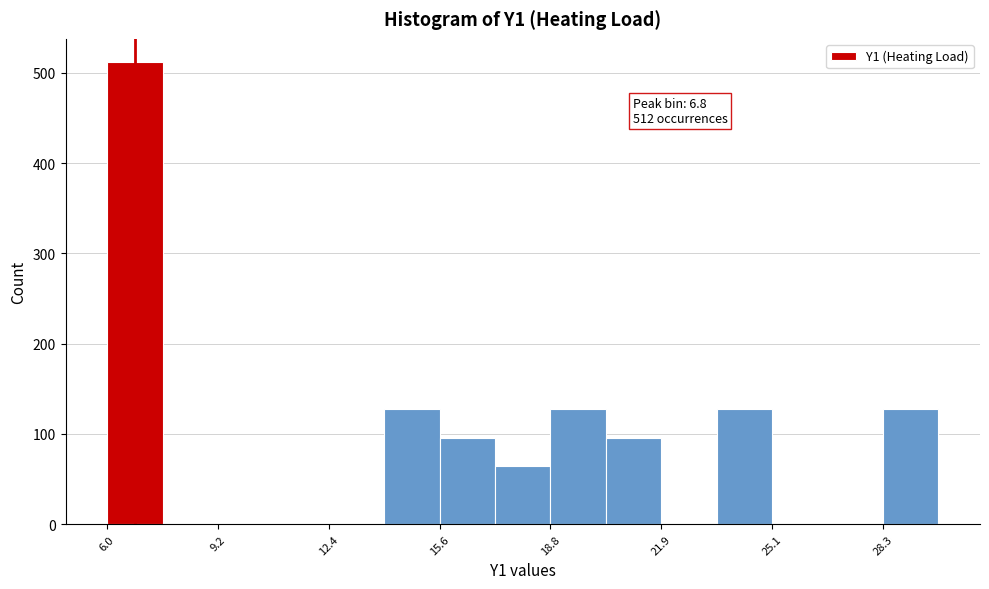

Read against the x-axis, roughly where is the centre of the tallest bar?

7.0